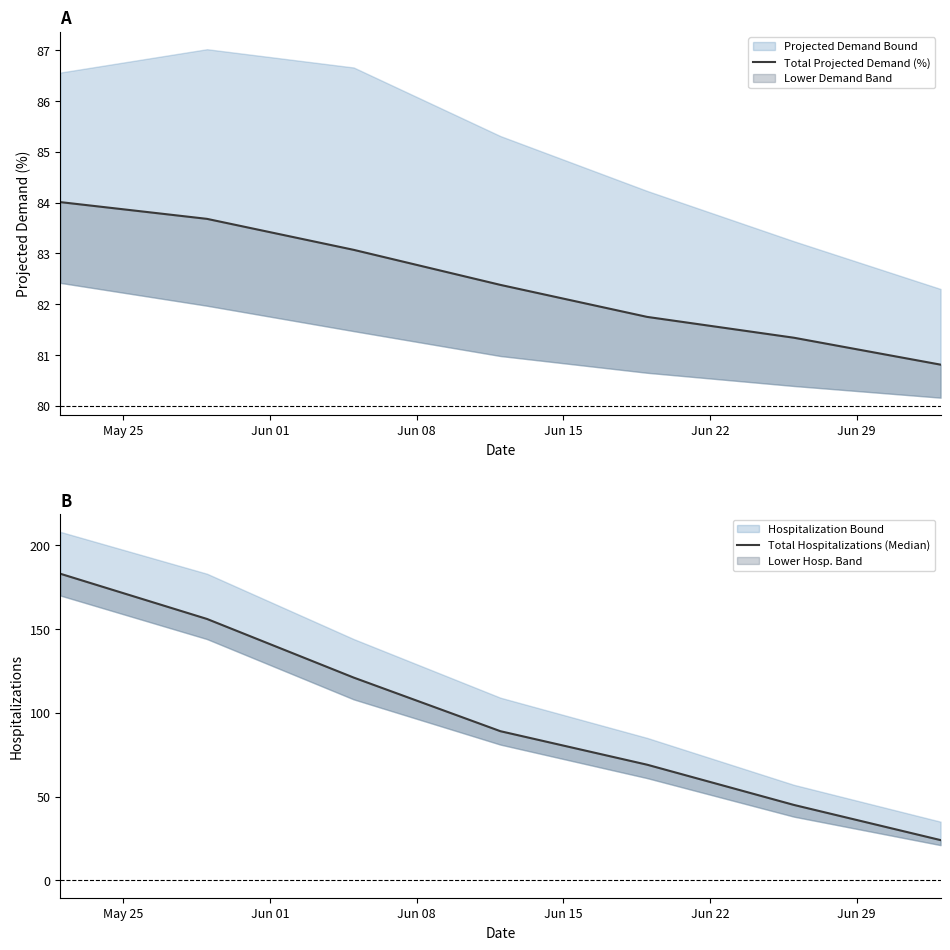

At which category is the sum across all series the highest?

May 25